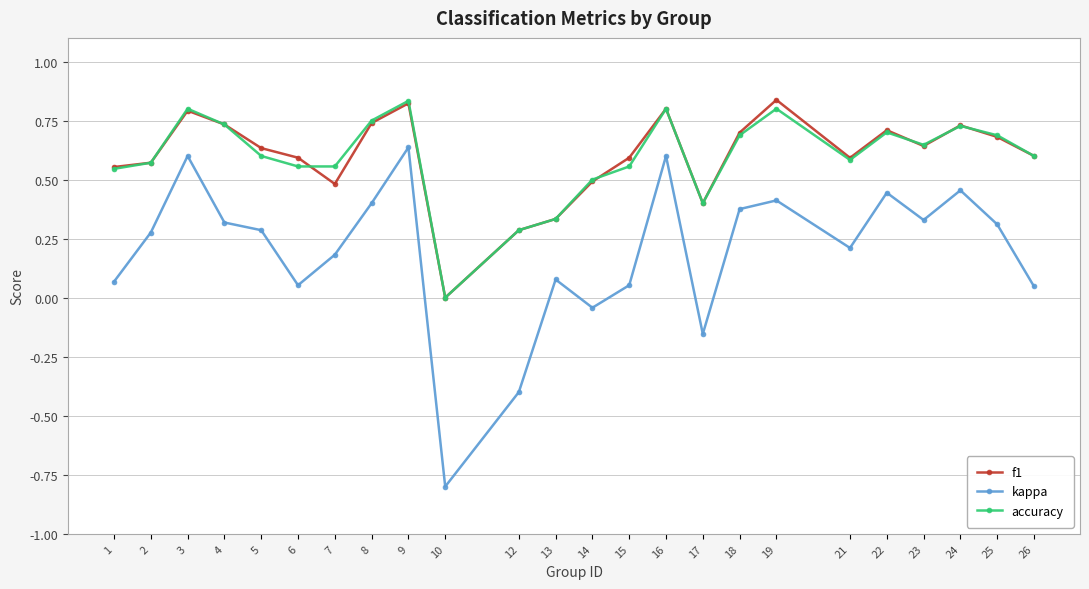

Which series has the largest range (max minus min)?

kappa